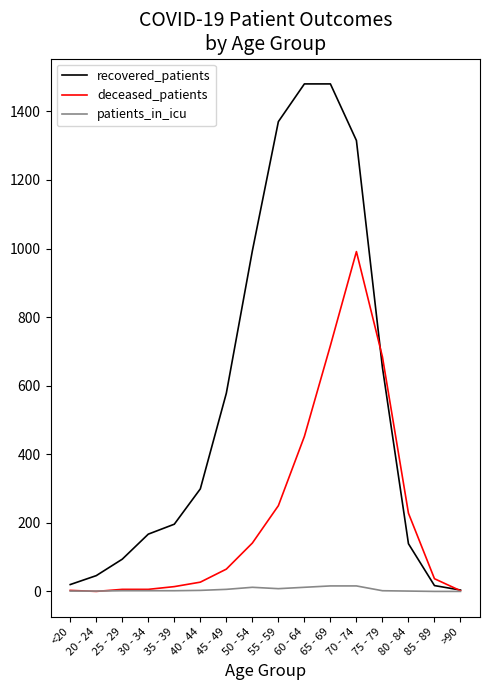

What is the maximum value for recovered_patients?

1480